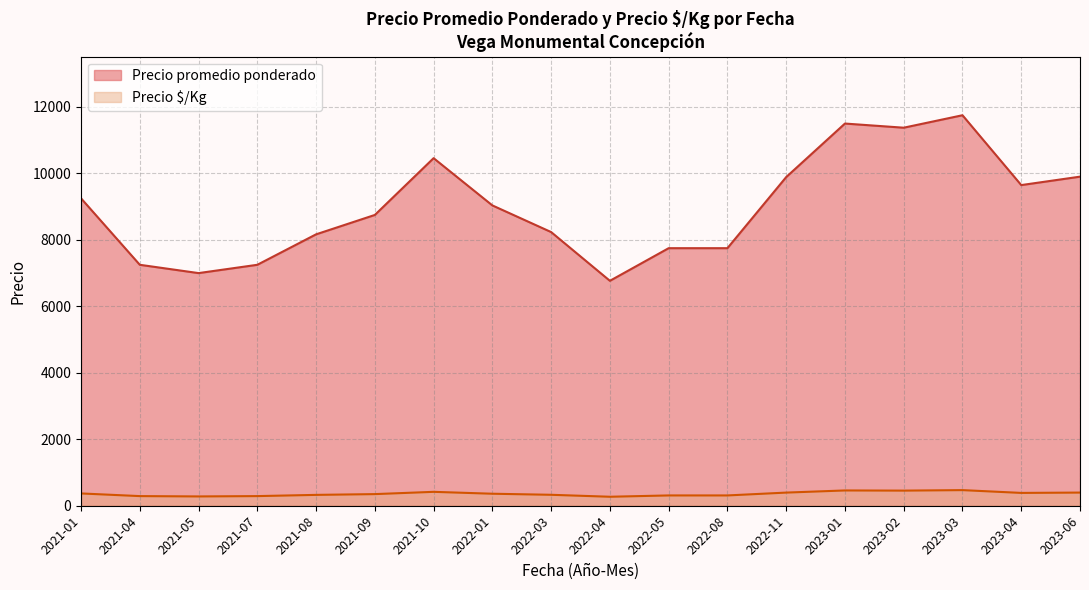

At 2023-04, list the series in order from smallest to largest.

Precio $/Kg, Precio promedio ponderado